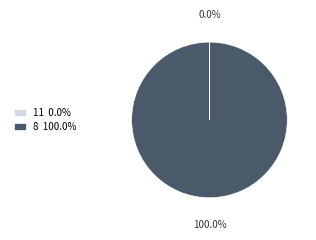

To the nearest percent, what is the difference between the largest and smallest slice percentages?

100%